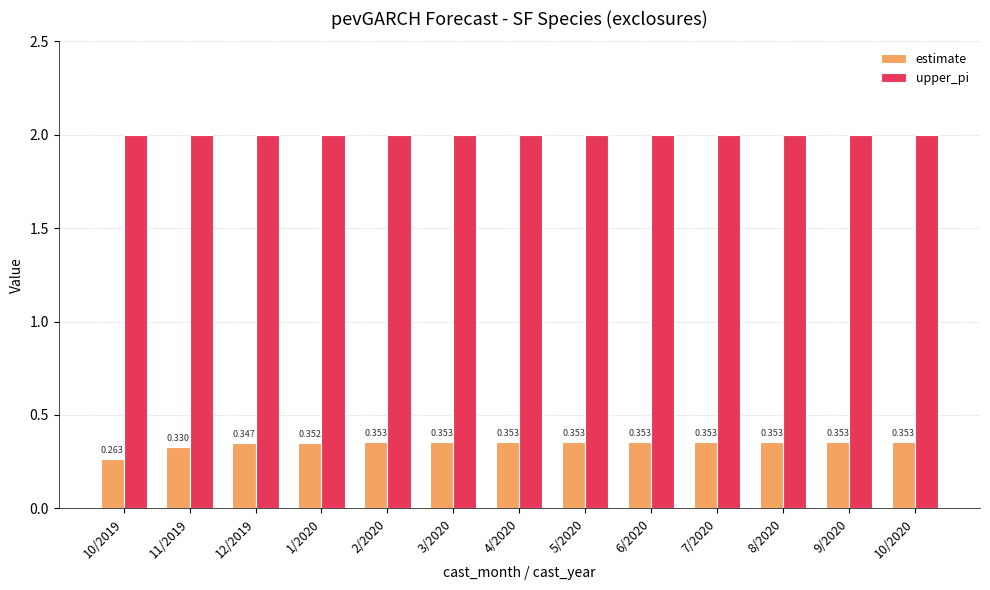

Rank the series by their maximum value, from lowest to highest.

estimate, upper_pi